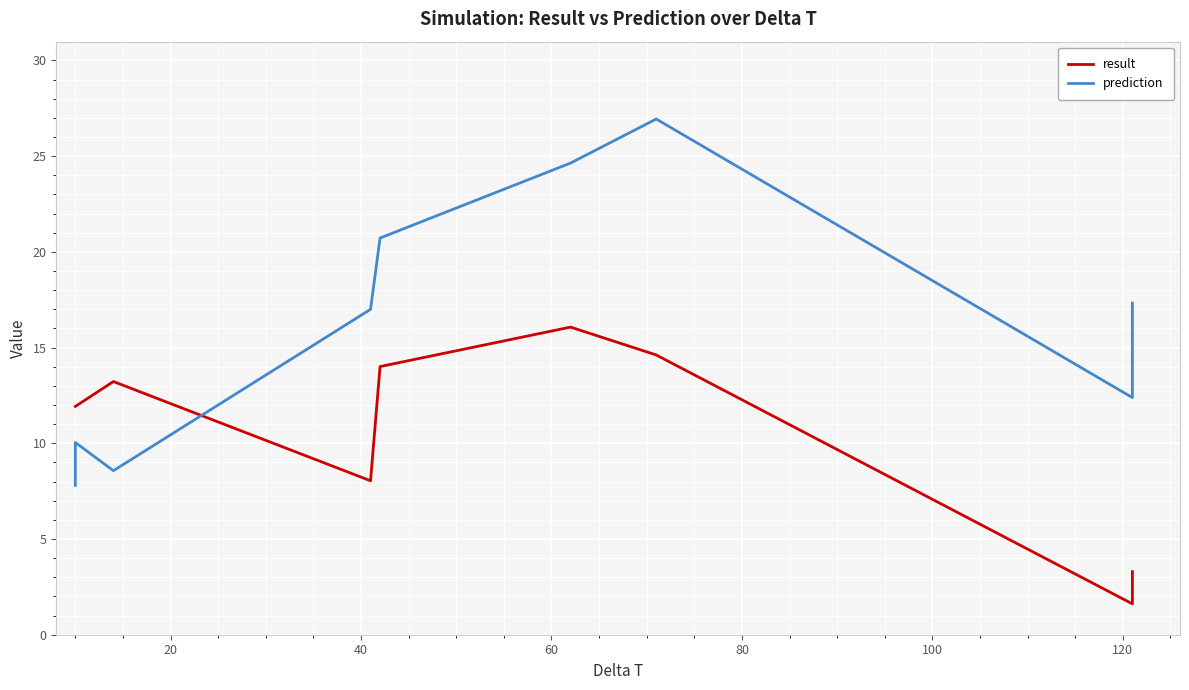

What is the minimum value for prediction?

7.8